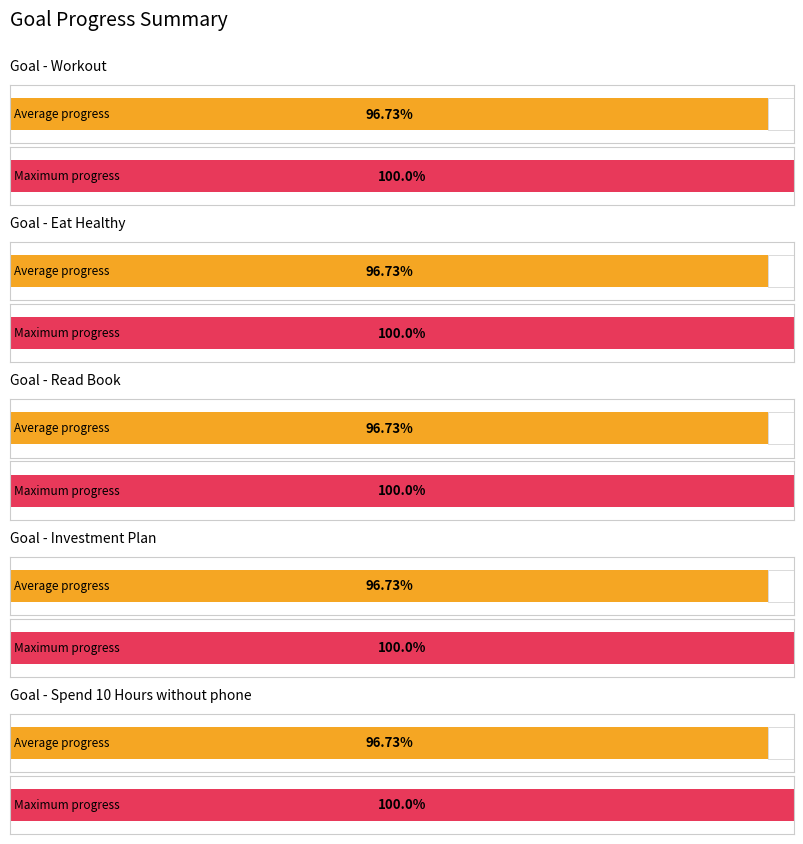

Which series changed the most between Read Book and Spend 10 Hours without phone?

Average Progress